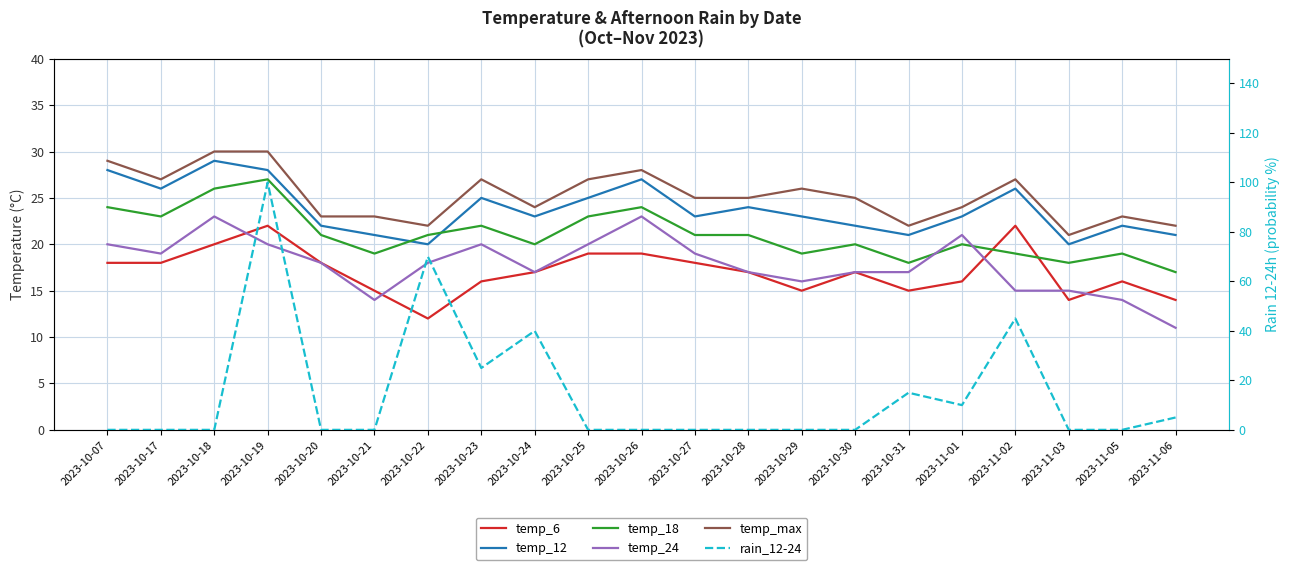

How many lines are shown in the chart?

6